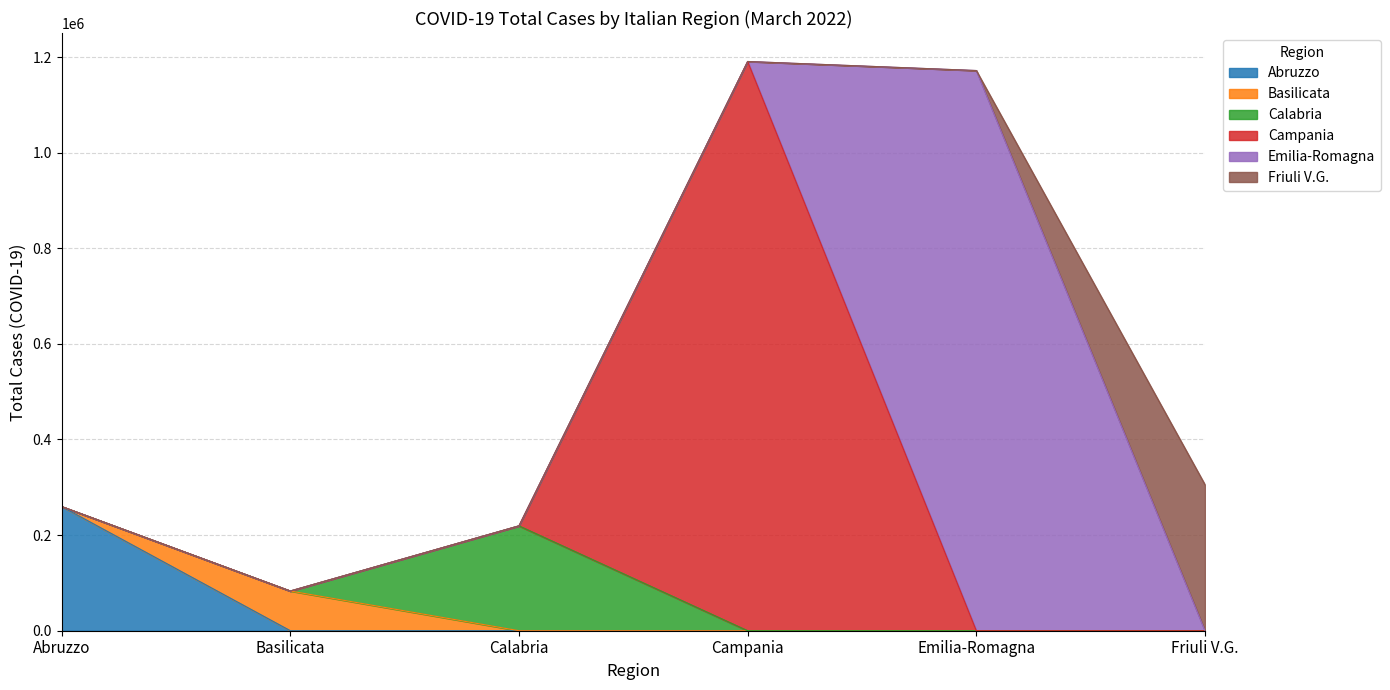

What is the maximum value for Abruzzo?

259697